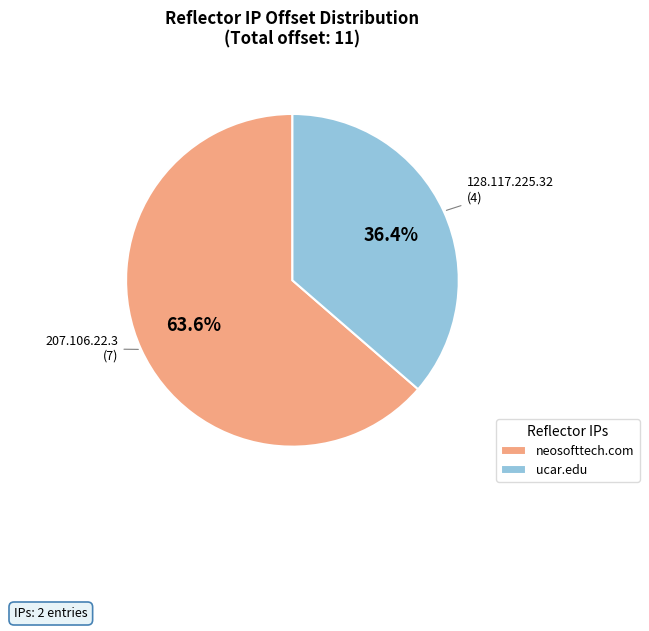

Which slice is the largest?

neosofttech.com